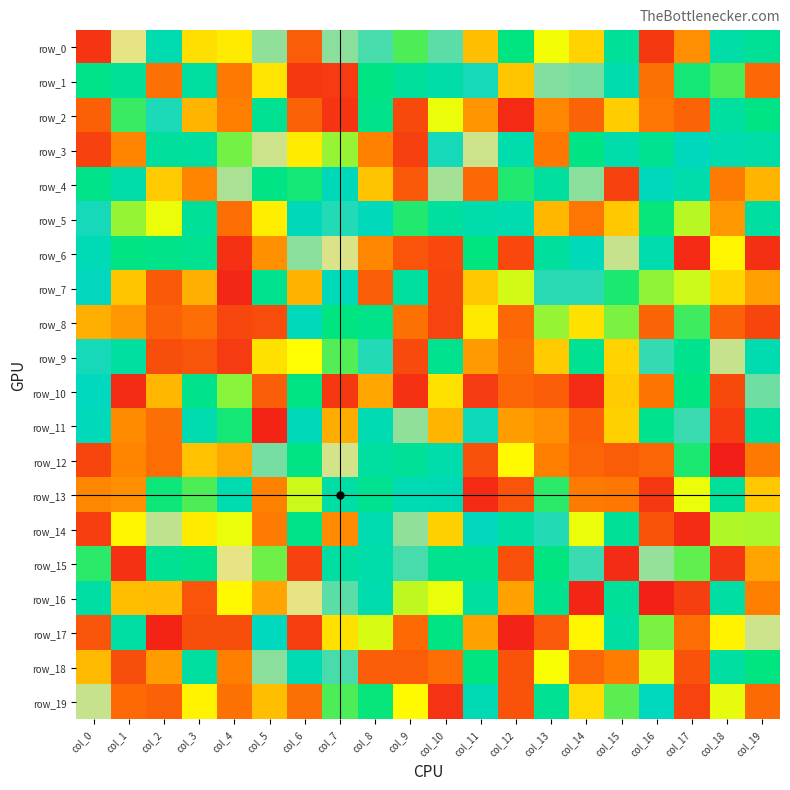

The value of row_9 at col_4 is -105. True or false?

True